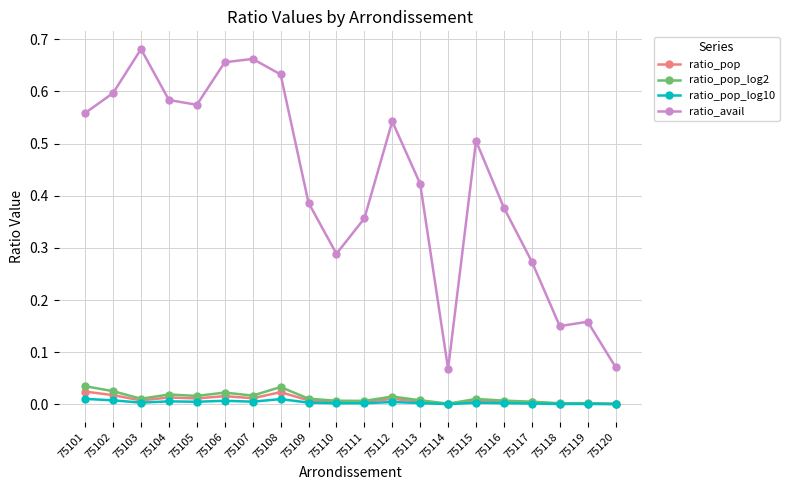

Which series has the largest total across all categories?

ratio_avail